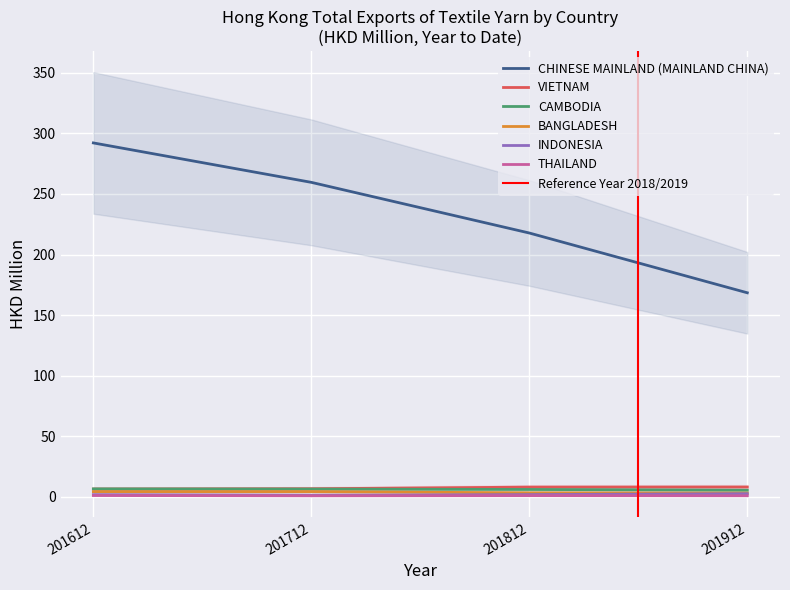

Is the value of INDONESIA at 201812 greater than the value of BANGLADESH at 201612?

No